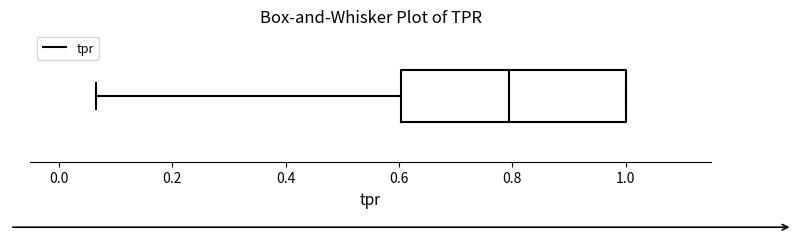

Where does the left whisker of the box end on the x-axis? The values are not printed on the chart, so give them approximately, as read against the axis.

0.06